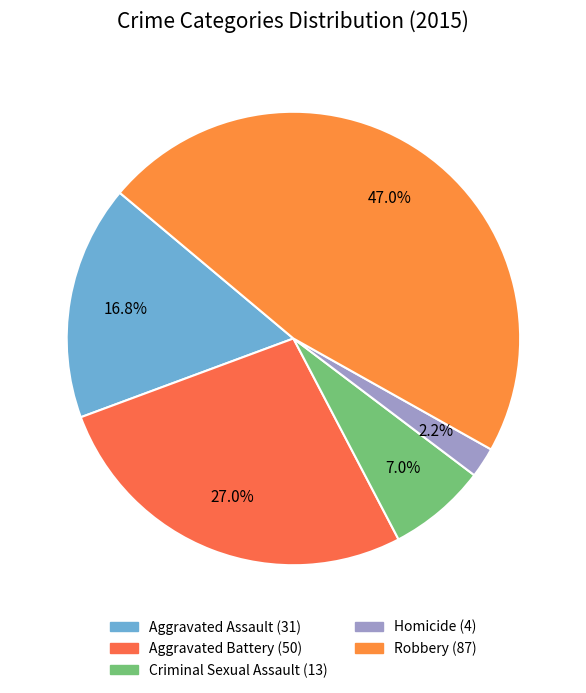

Rank the categories by value from lowest to highest.

Homicide, Criminal Sexual Assault, Aggravated Assault, Aggravated Battery, Robbery